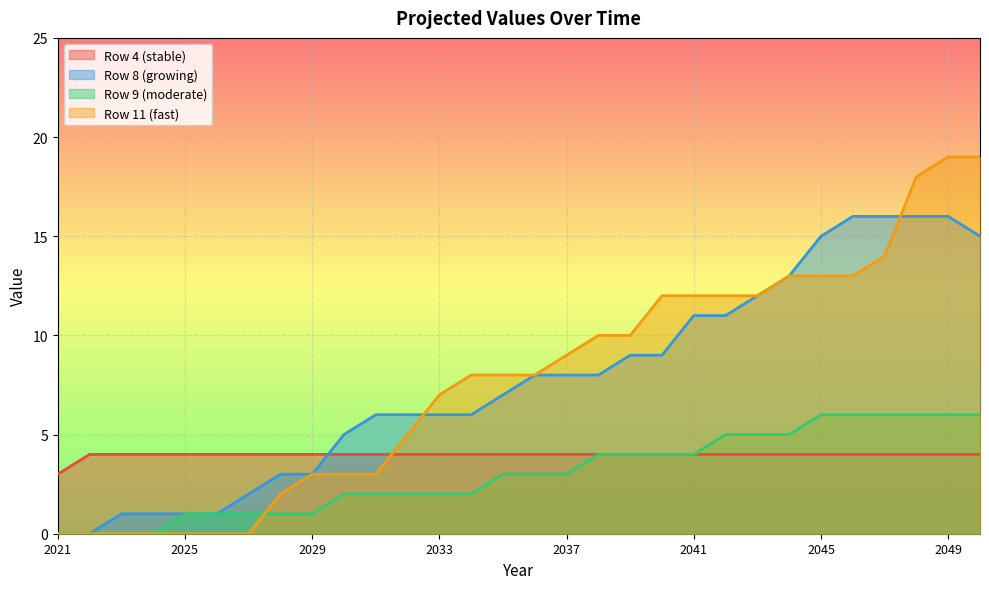

Read the Row 4 (stable) value at 2033.

4